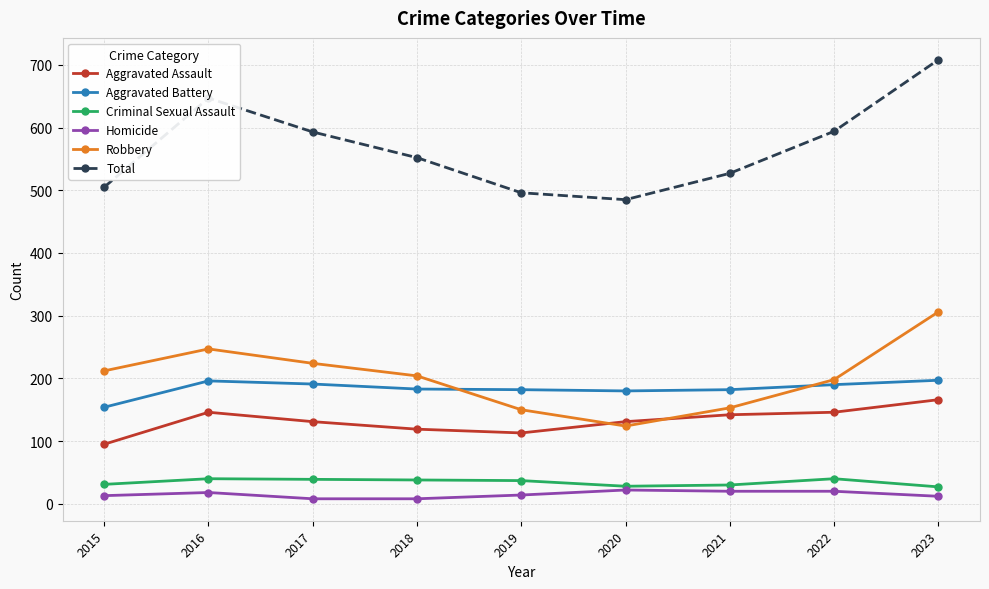

What is the value of the Total point at the 9th from the left?

708